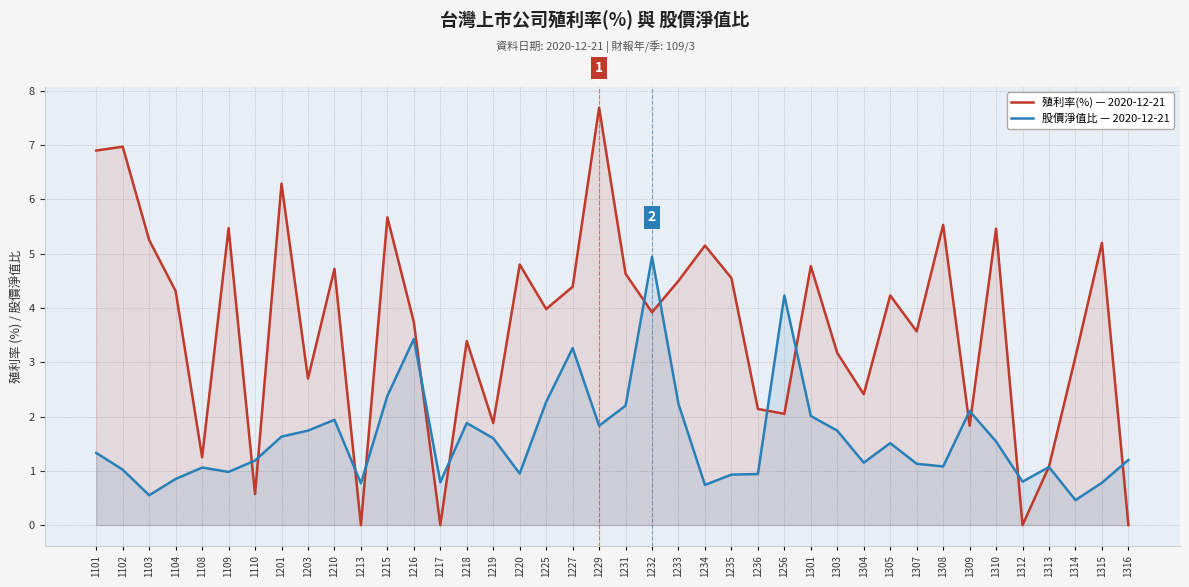

What is the lowest value of the 股價淨值比 series?

0.5